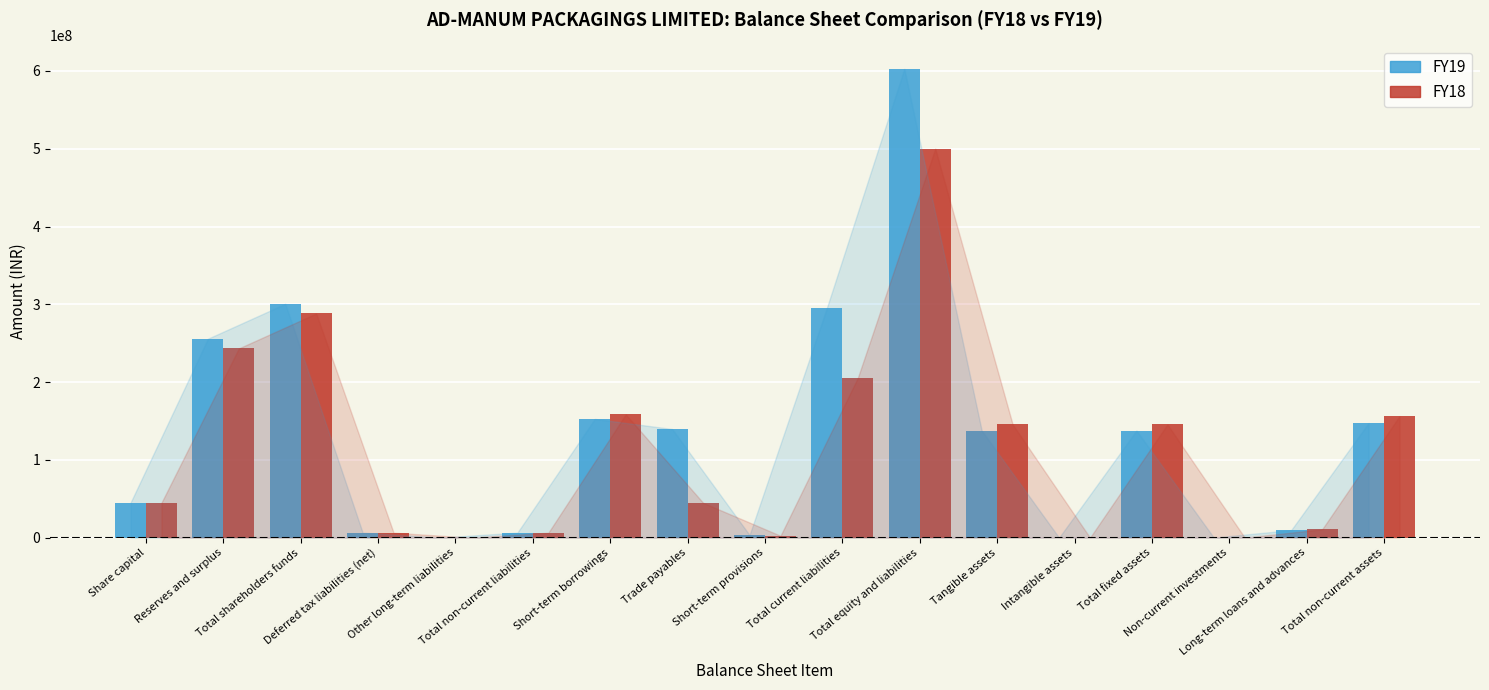

What is the greatest value displayed?

602741117